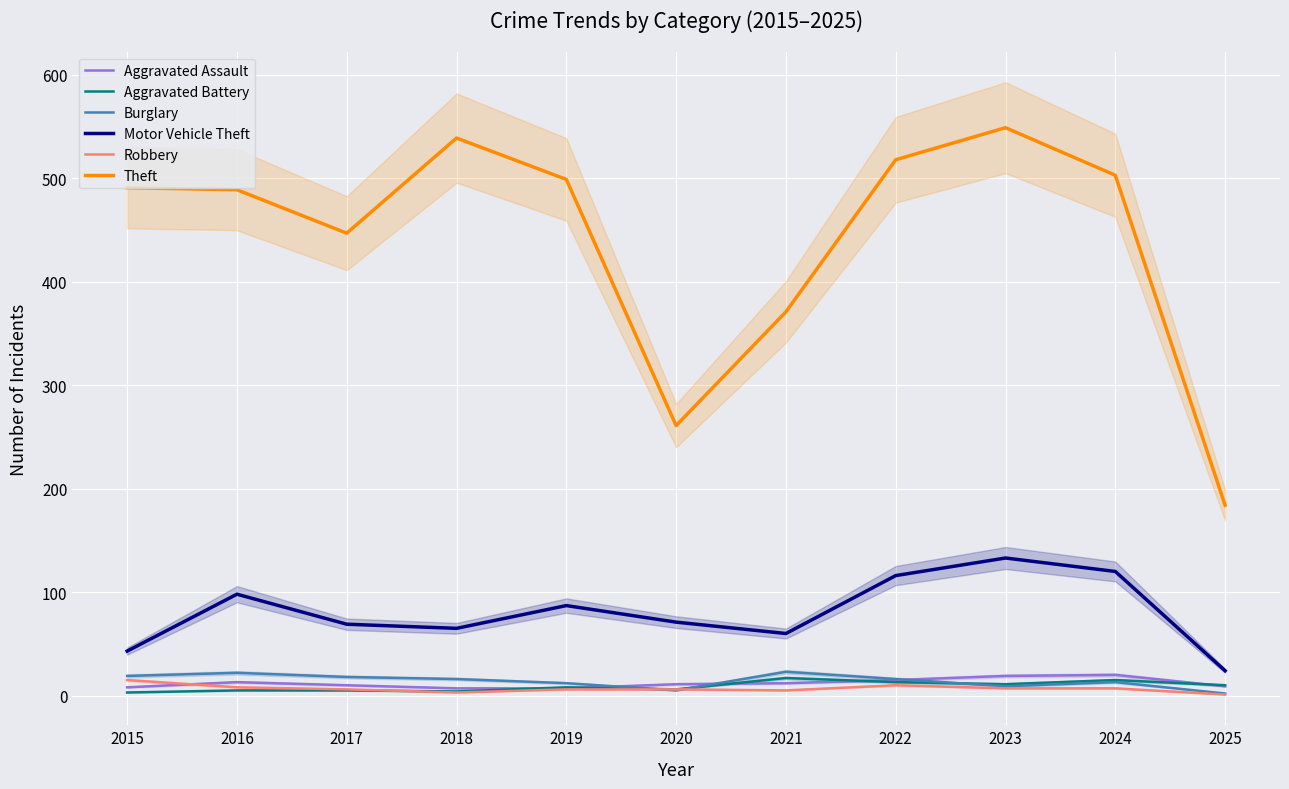

At which category does Burglary reach its first local valley?

2020